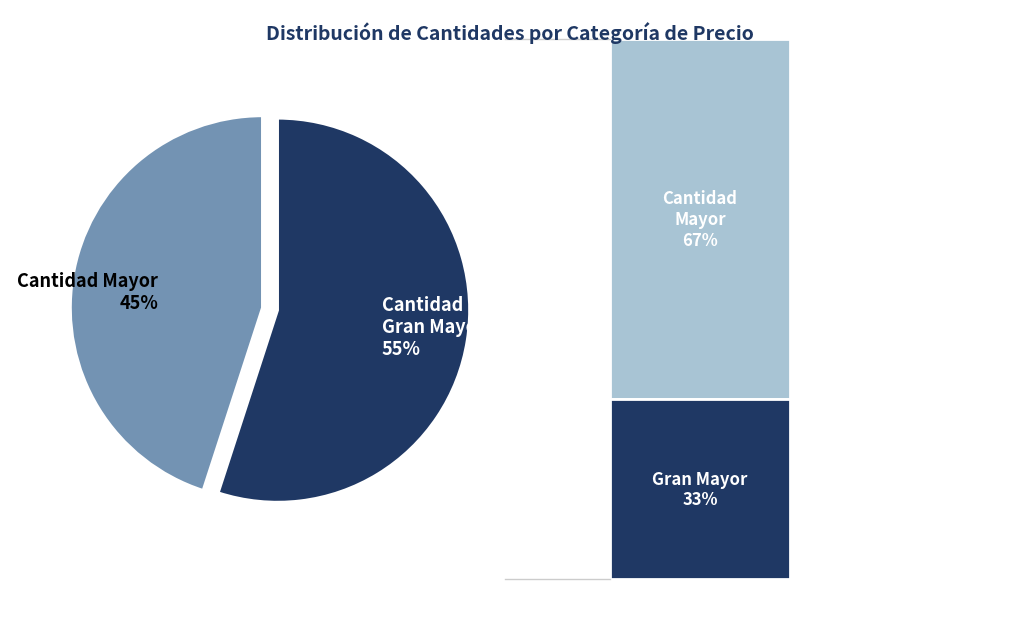

Which has a higher value, Cantidad Gran Mayor 55% or Cantidad Mayor 45%?

Cantidad Gran Mayor 55%